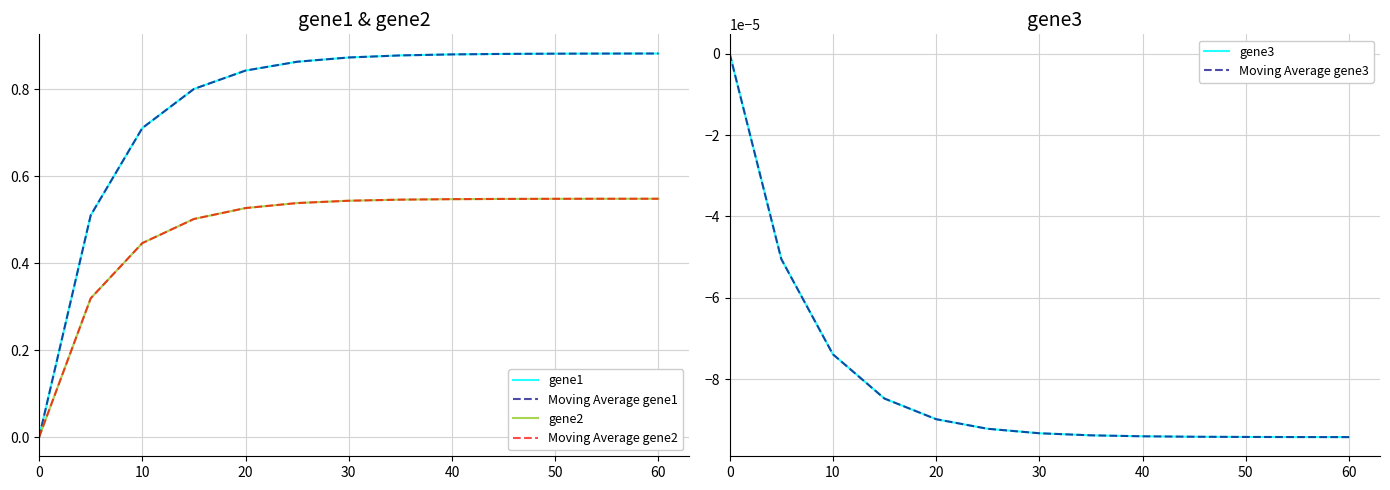

Reading left to right, transcribe all the data shown in this chart.

gene1: 0.0	0.5	0.7	0.8	0.8	0.9	0.9	0.9	0.9	0.9	0.9	0.9	0.9
Moving Average gene1: 0.0	0.5	0.7	0.8	0.8	0.9	0.9	0.9	0.9	0.9	0.9	0.9	0.9
gene2: 0.0	0.3	0.4	0.5	0.5	0.5	0.5	0.5	0.5	0.5	0.5	0.5	0.5
Moving Average gene2: 0.0	0.3	0.4	0.5	0.5	0.5	0.5	0.5	0.5	0.5	0.5	0.5	0.5
gene3: 0.0	-0.0	-0.0	-0.0	-0.0	-0.0	-0.0	-0.0	-0.0	-0.0	-0.0	-0.0	-0.0
Moving Average gene3: 0.0	-0.0	-0.0	-0.0	-0.0	-0.0	-0.0	-0.0	-0.0	-0.0	-0.0	-0.0	-0.0